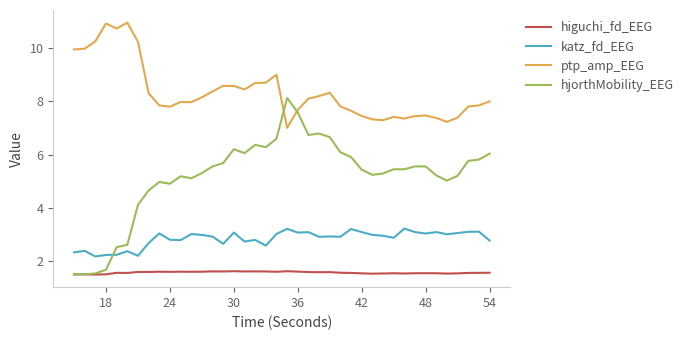

What is the lowest value of the hjorthMobility_EEG series?

1.5